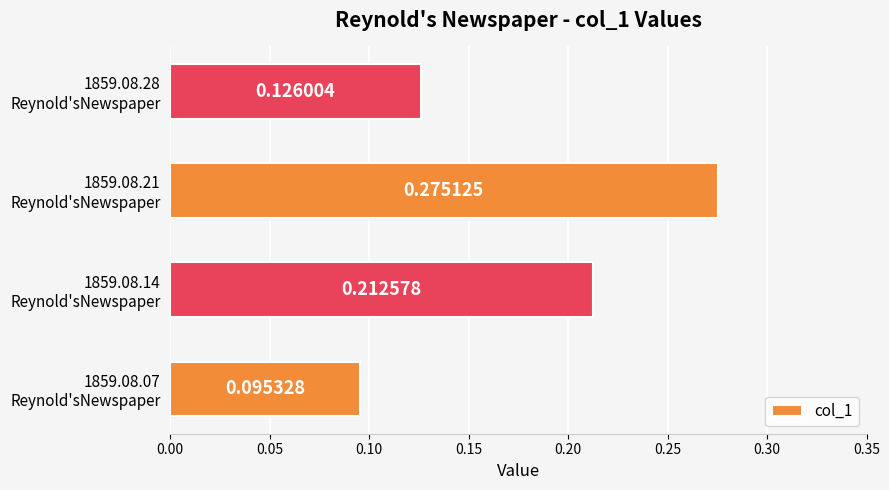

Which category has the highest value across all series?

1859.08.21
Reynold'sNewspaper